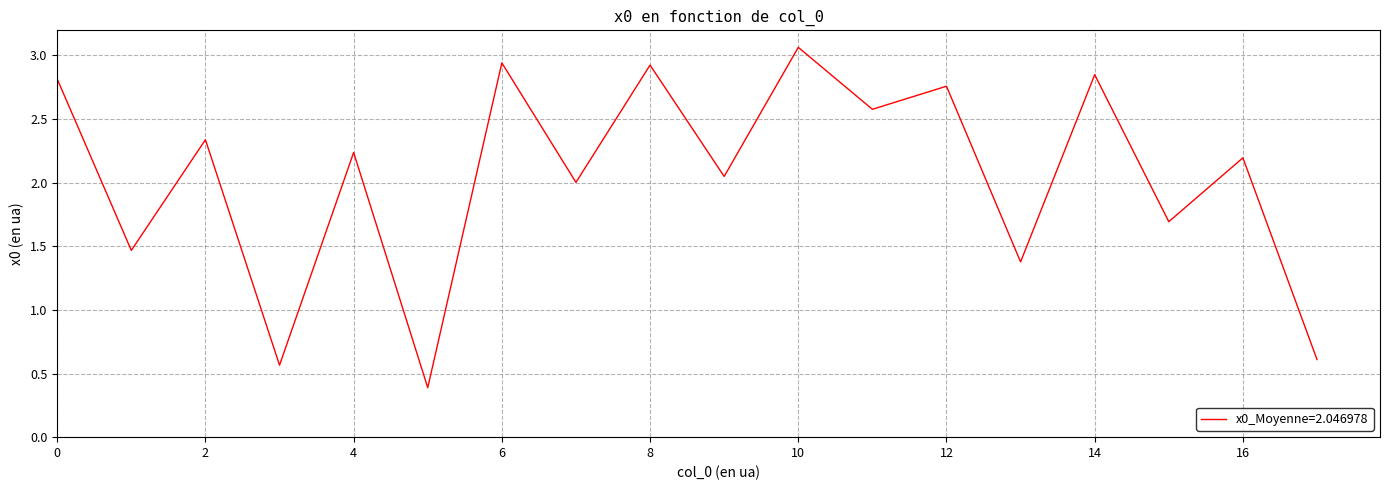

What is the difference between the maximum and minimum values?

2.7